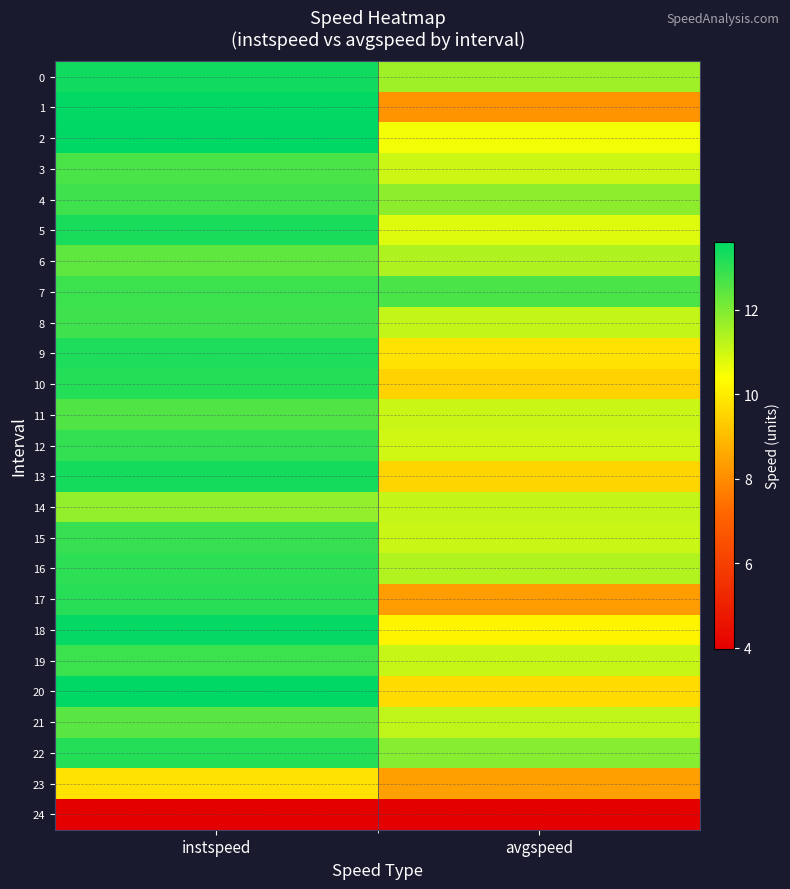

At which category is the sum across all series the highest?

instspeed